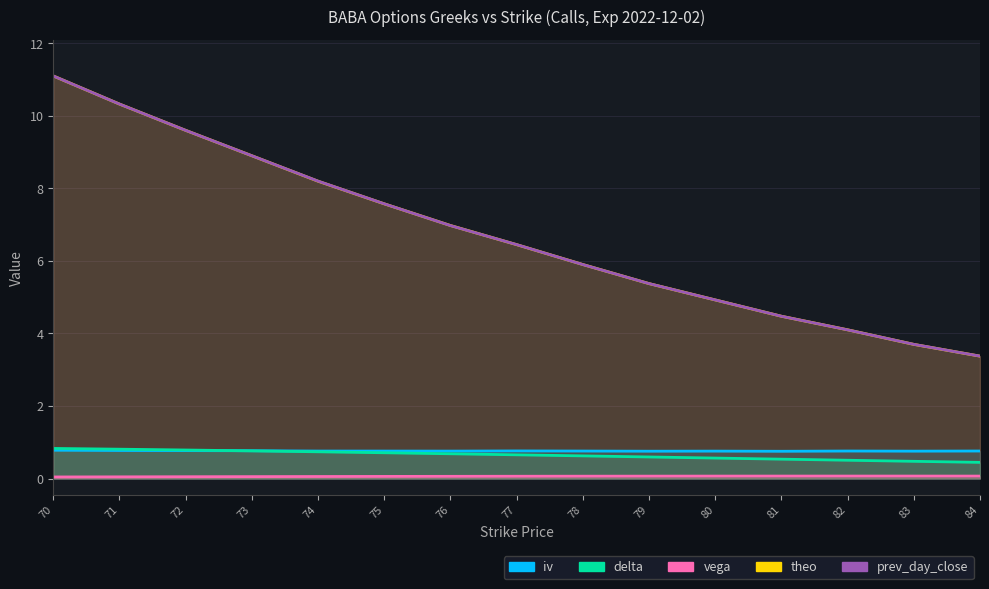

Reading left to right, transcribe all the data shown in this chart.

iv: 70=0.8	71=0.8	72=0.8	73=0.8	74=0.8	75=0.8	76=0.8	77=0.8	78=0.8	79=0.8	80=0.8	81=0.8	82=0.8	83=0.8	84=0.8
delta: 70=0.8	71=0.8	72=0.8	73=0.8	74=0.7	75=0.7	76=0.7	77=0.7	78=0.6	79=0.6	80=0.6	81=0.5	82=0.5	83=0.5	84=0.4
vega: 70=0.0	71=0.0	72=0.1	73=0.1	74=0.1	75=0.1	76=0.1	77=0.1	78=0.1	79=0.1	80=0.1	81=0.1	82=0.1	83=0.1	84=0.1
theo: 70=11.1	71=10.3	72=9.6	73=8.9	74=8.2	75=7.6	76=7.0	77=6.4	78=5.9	79=5.4	80=4.9	81=4.5	82=4.1	83=3.7	84=3.4
prev_day_close: 70=11.1	71=10.3	72=9.6	73=8.9	74=8.2	75=7.6	76=7.0	77=6.5	78=5.9	79=5.4	80=4.9	81=4.5	82=4.1	83=3.7	84=3.4